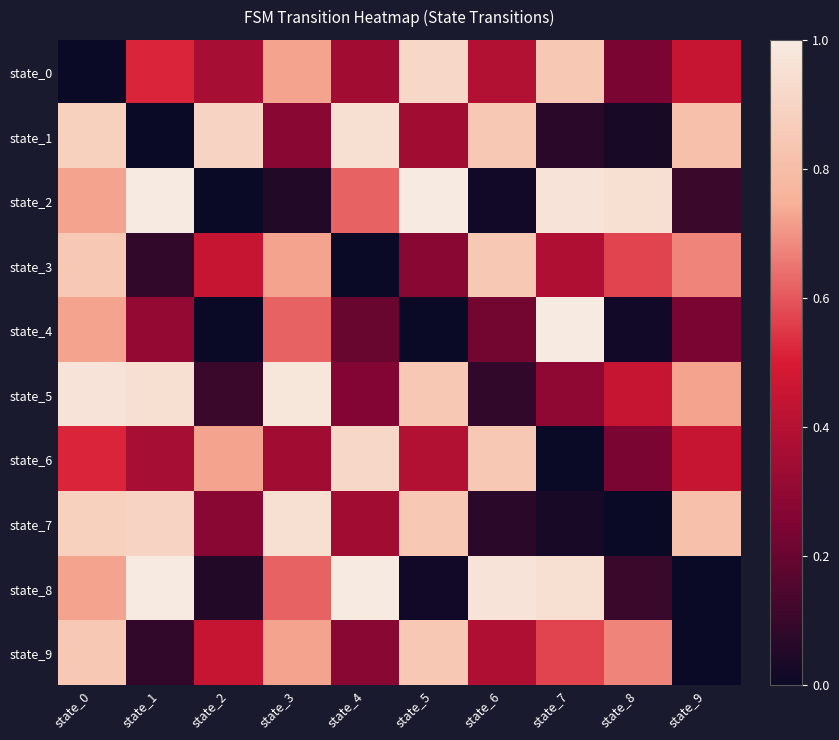

At state_8, list the series in order from smallest to largest.

state_7, state_4, state_1, state_8, state_0, state_6, state_5, state_3, state_9, state_2